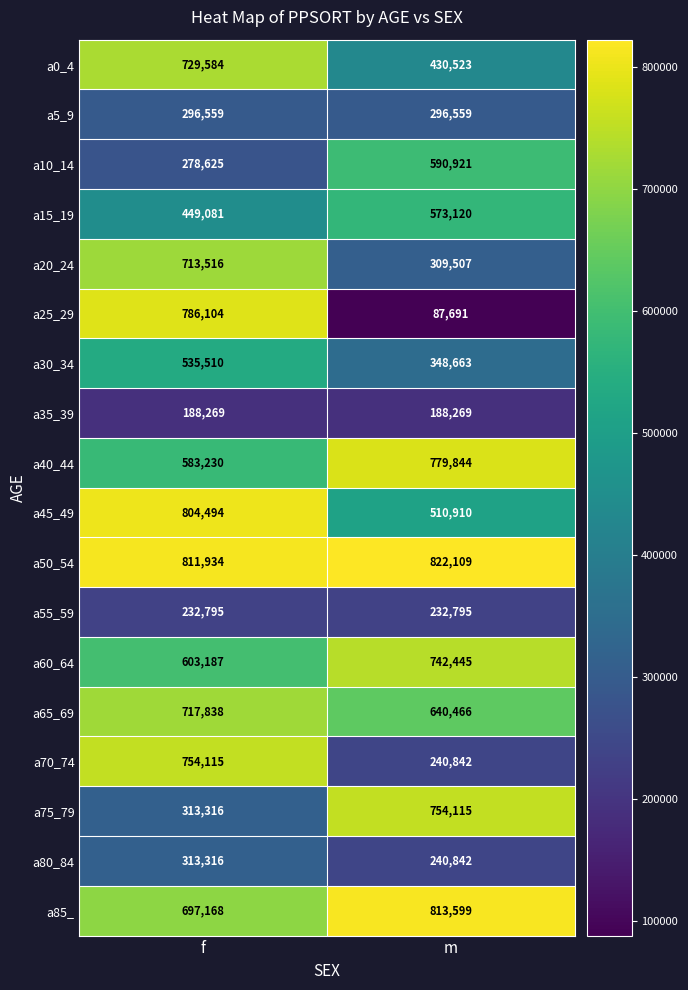

The a0_4 series shows 627753 at m. True or false?

False